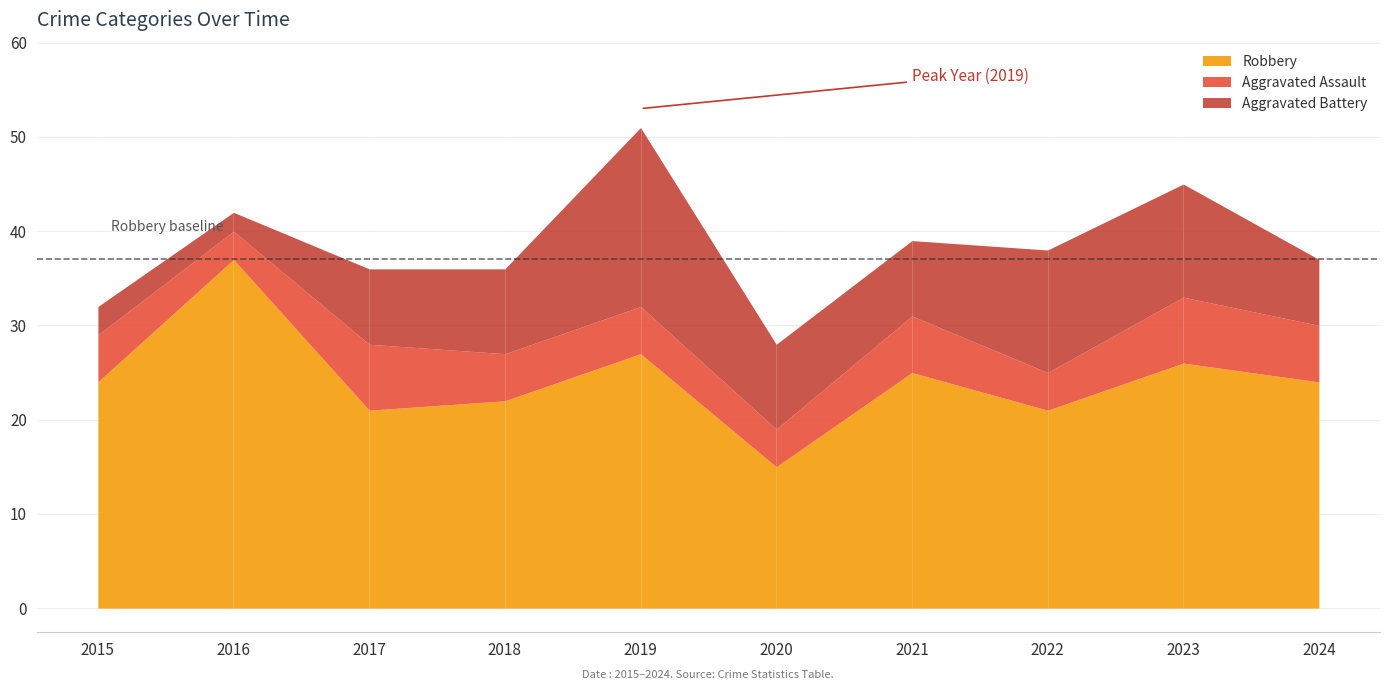

At which category is the sum across all series the highest?

2019